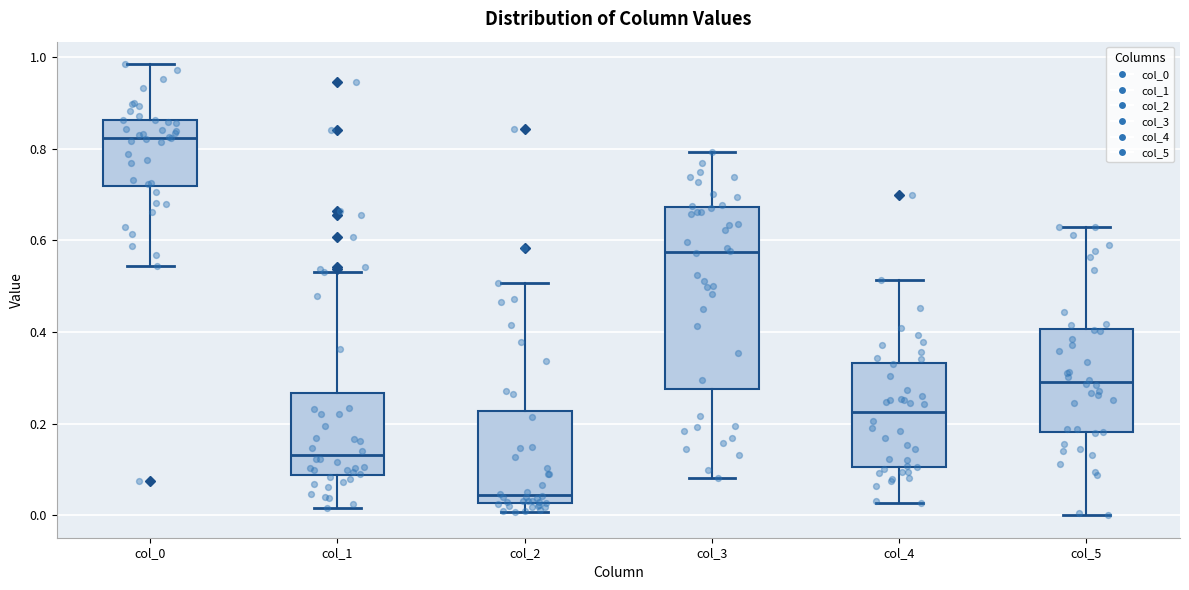

Which box is the tallest, from its lower edge to its upper edge?

col_3